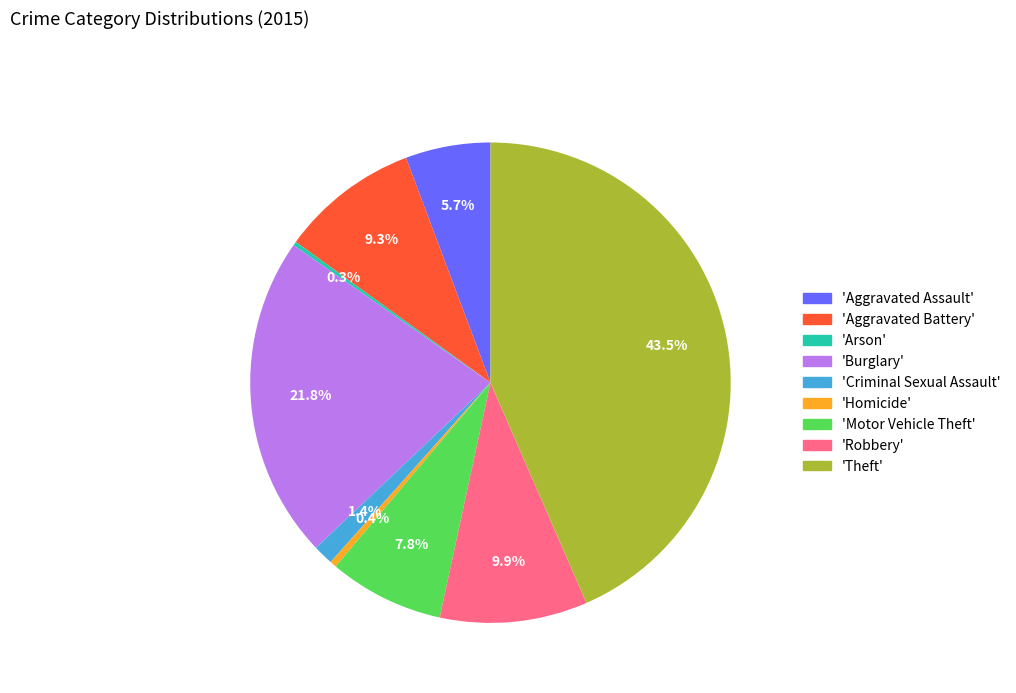

Does any single category account for the majority?

No